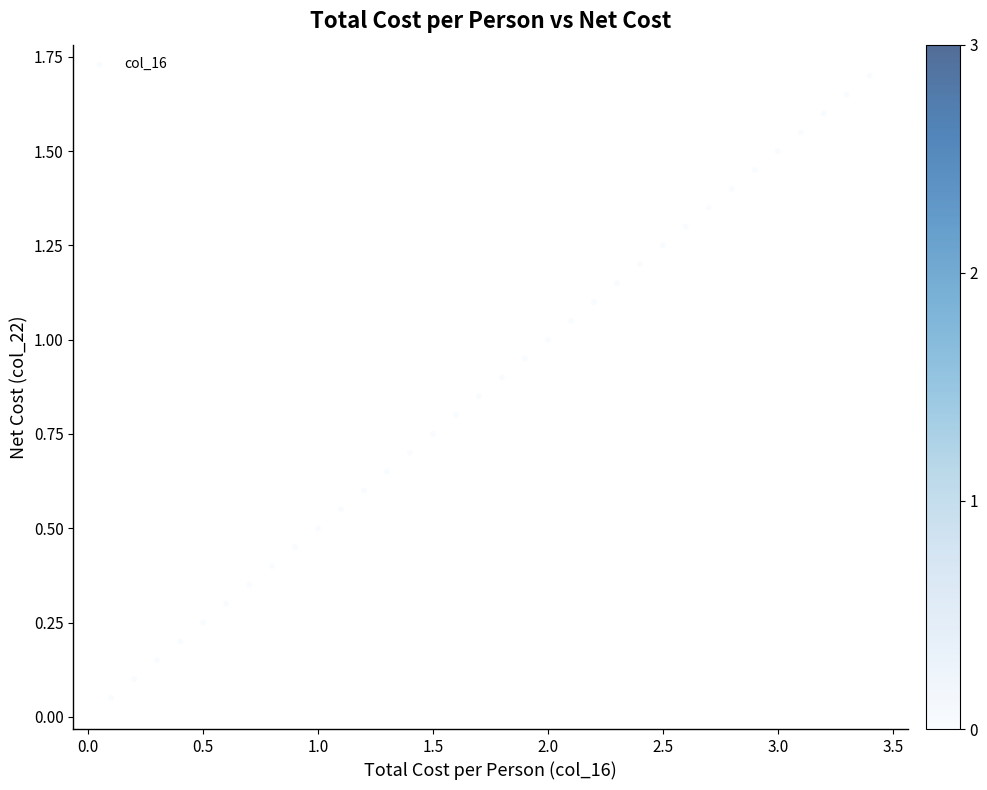

What is the range of X values (max minus min)?

3.3